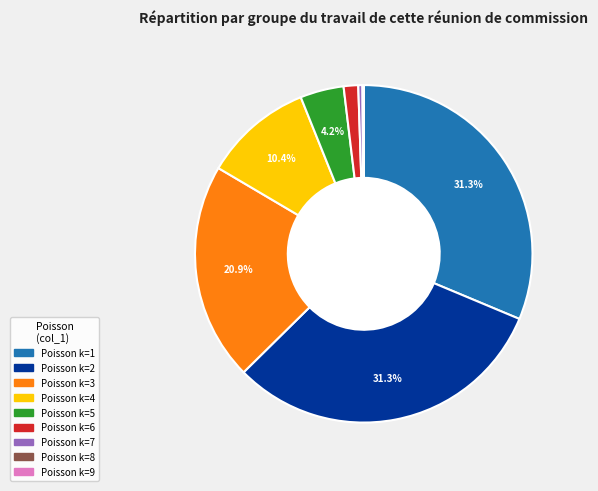

Is there a majority slice in this chart?

No